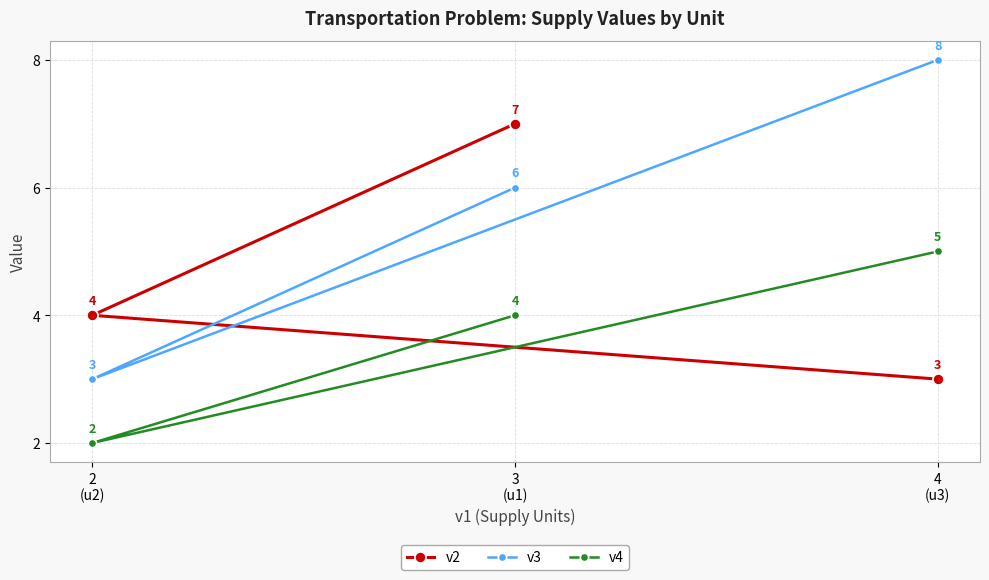

What is the lowest value of the v4 series?

2